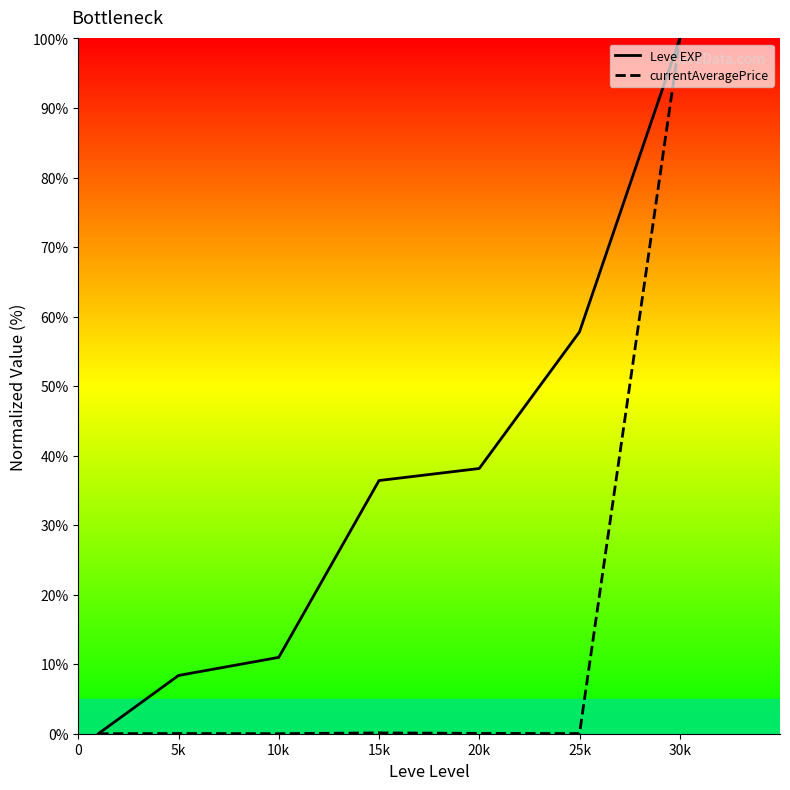

Which series ends up on top after the final intersection of Leve EXP and currentAveragePrice?

currentAveragePrice